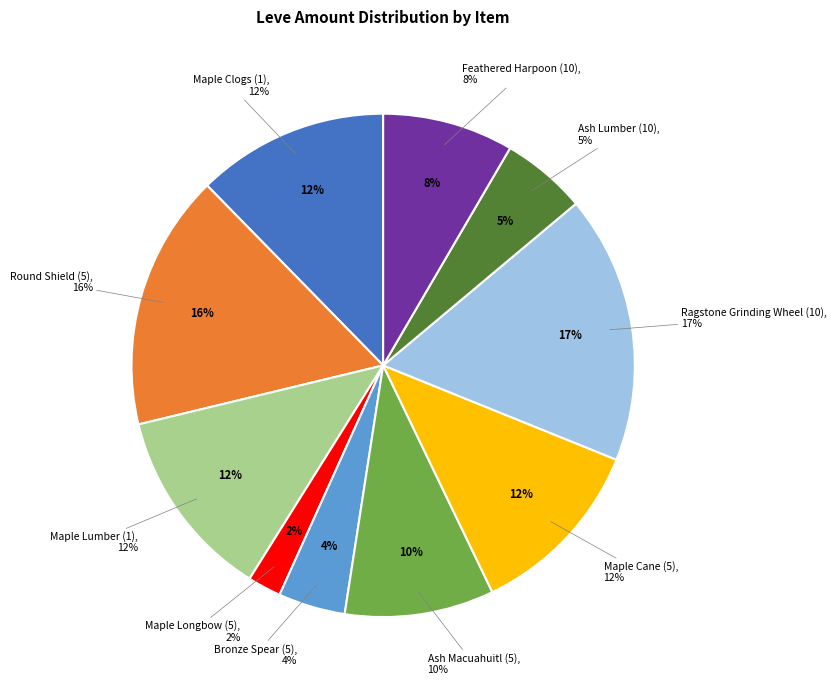

To the nearest percent, what is the average slice percentage?

10%